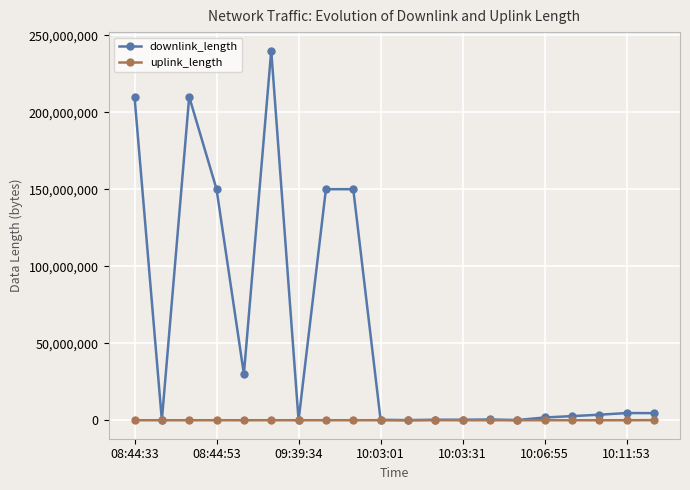

Which series has the largest range (max minus min)?

downlink_length